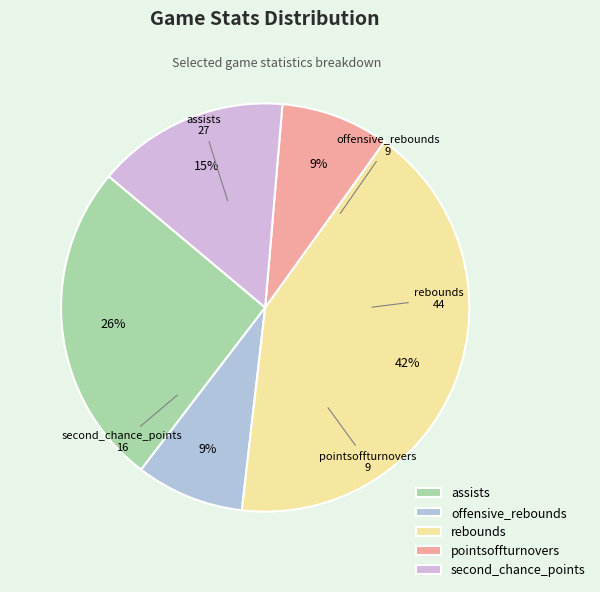

What is the largest slice in the pie chart?

rebounds